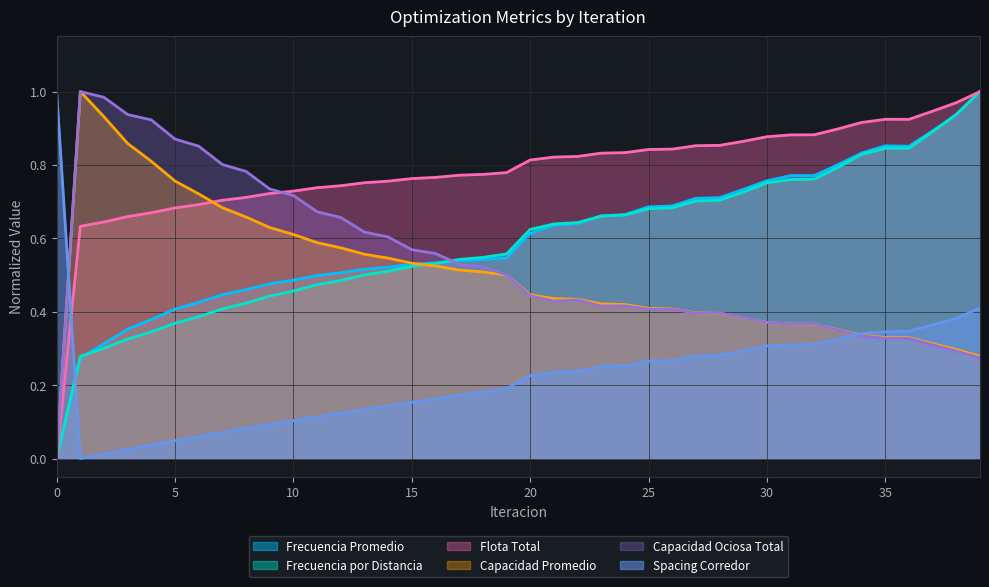

The Flota Total series shows 1.0 at 3. True or false?

False